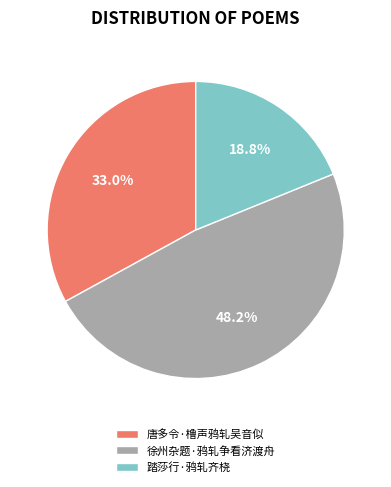

To the nearest percent, what is the difference between the 踏莎行·鸦轧齐桡 and 唐多令·橹声鸦轧吴音似 slice percentages?

14%